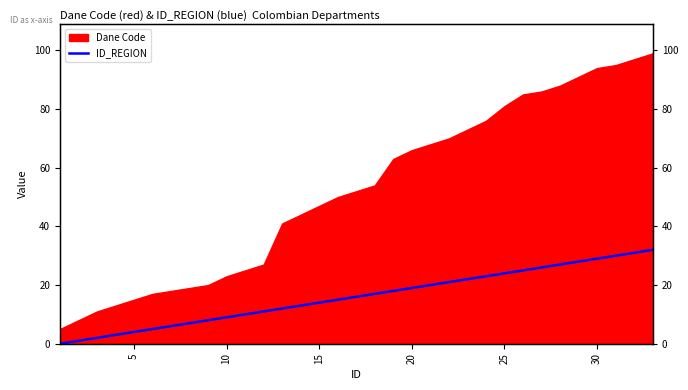

The chart shows a value of 5 at 15. True or false?

False